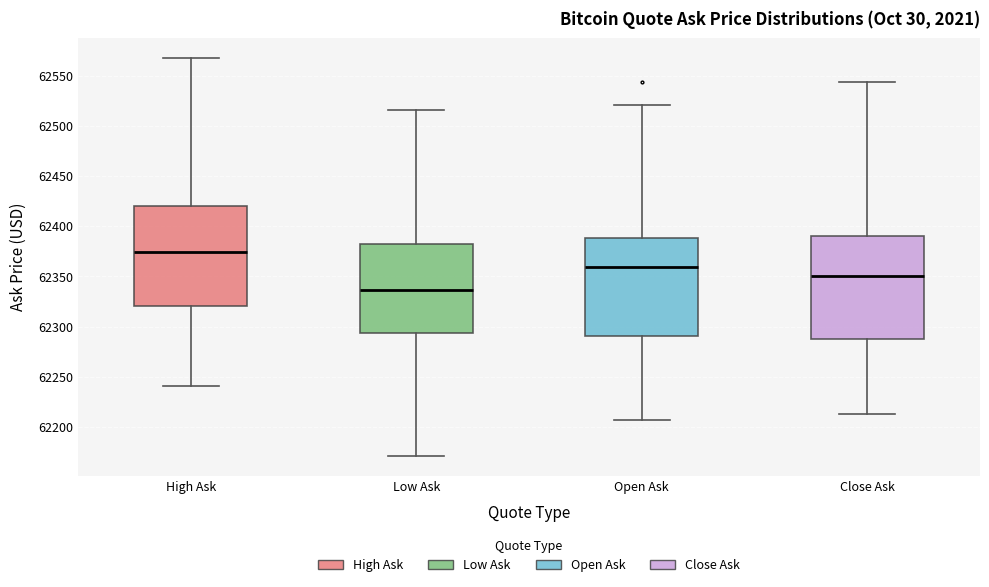

Where is the upper edge of the box for Close Ask on the y-axis? The values are not printed on the chart, so give them approximately, as read against the axis.

62390